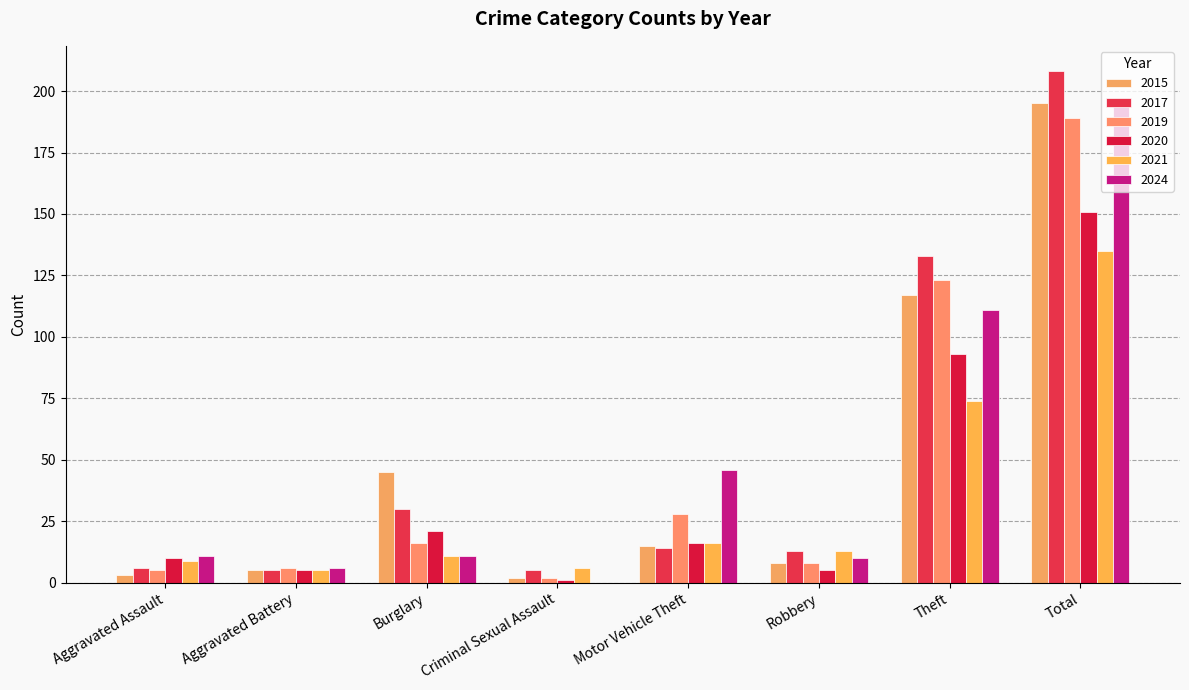

What is the highest value of the 2015 series?

195